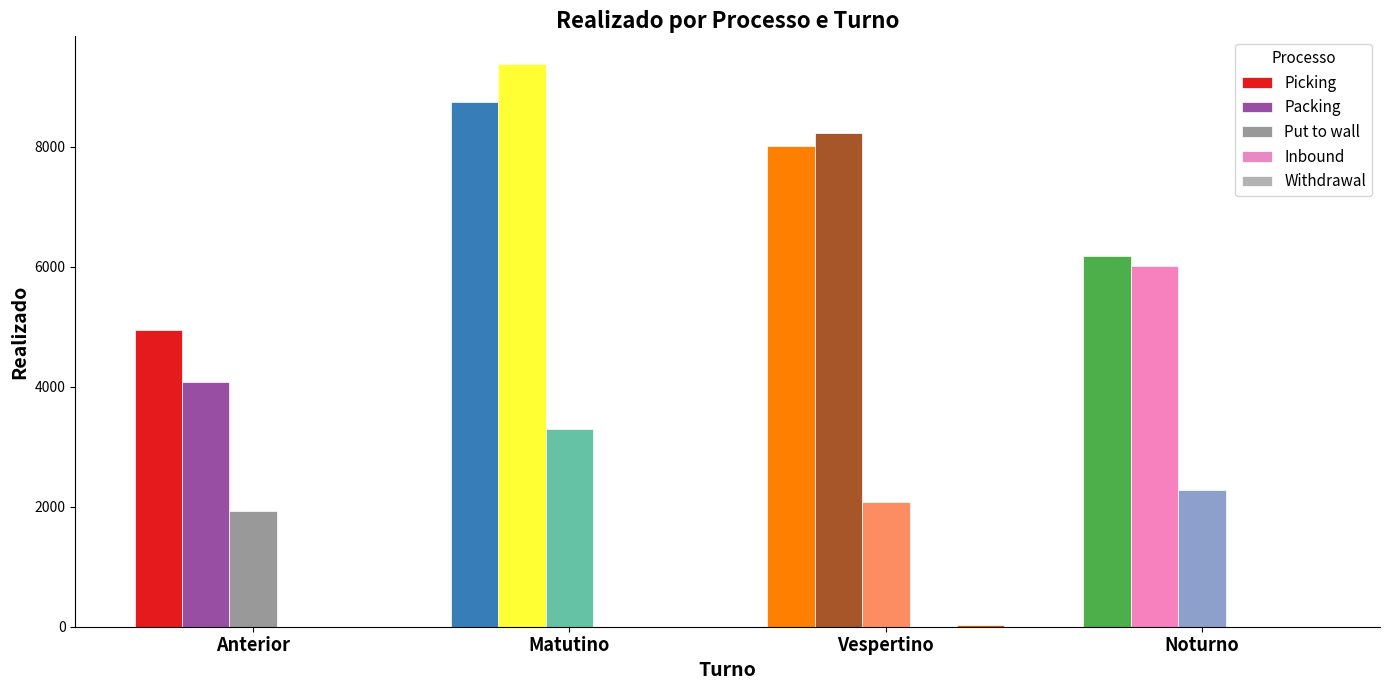

The Put to wall series shows 3179 at Noturno. True or false?

False